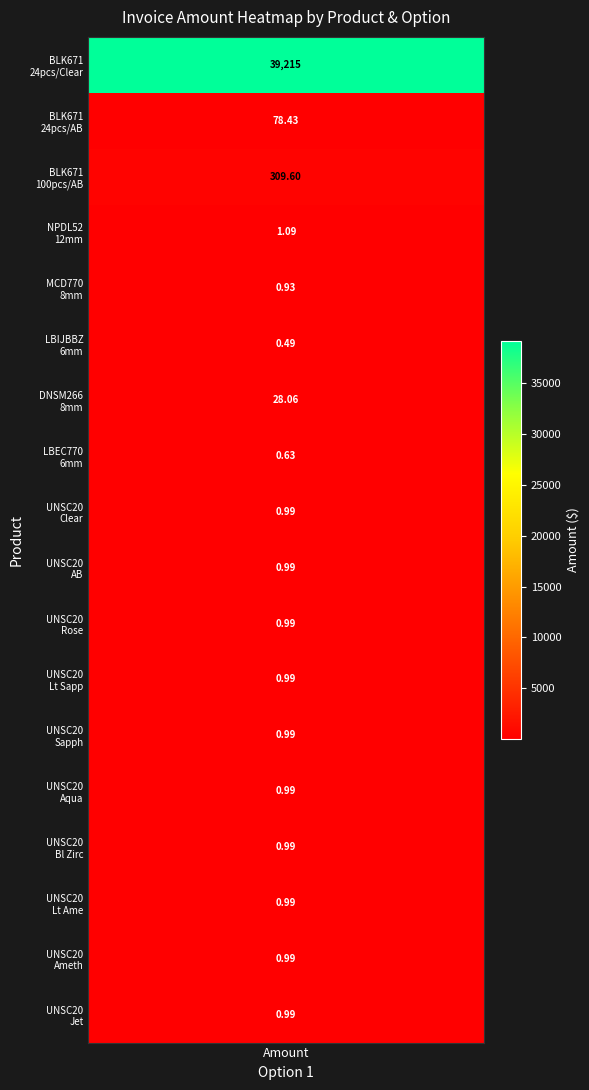

Which has a higher value, 7 or 17?

17